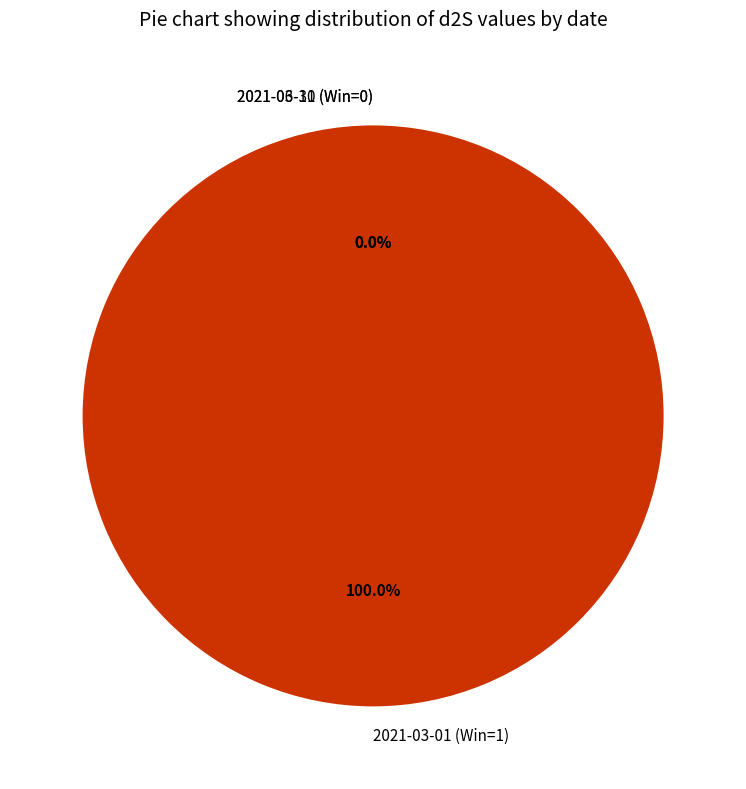

True or false: 2021-03-01 (Win=1) accounts for 100% of the total.

True